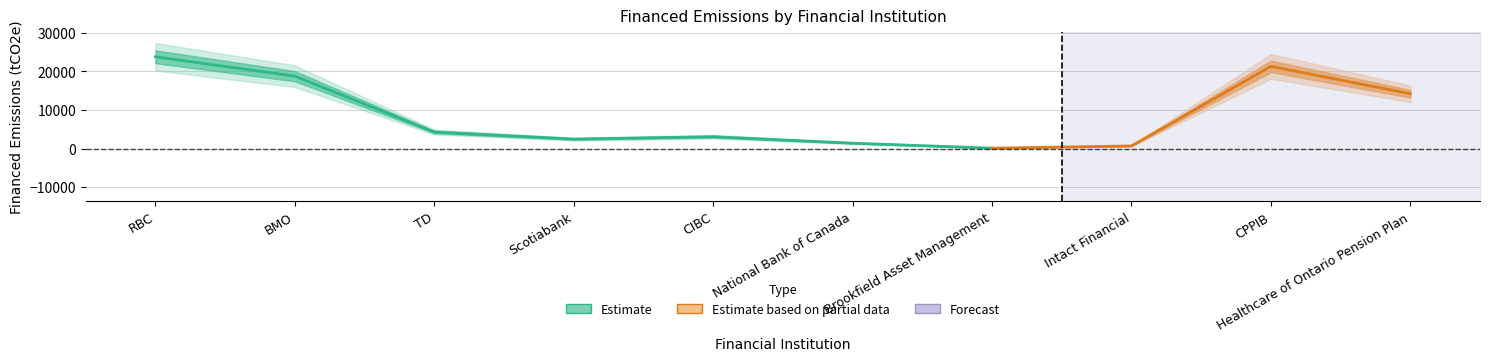

True or false: Financed Scope 2 and Total Financed Emissions intersect in this chart.

False